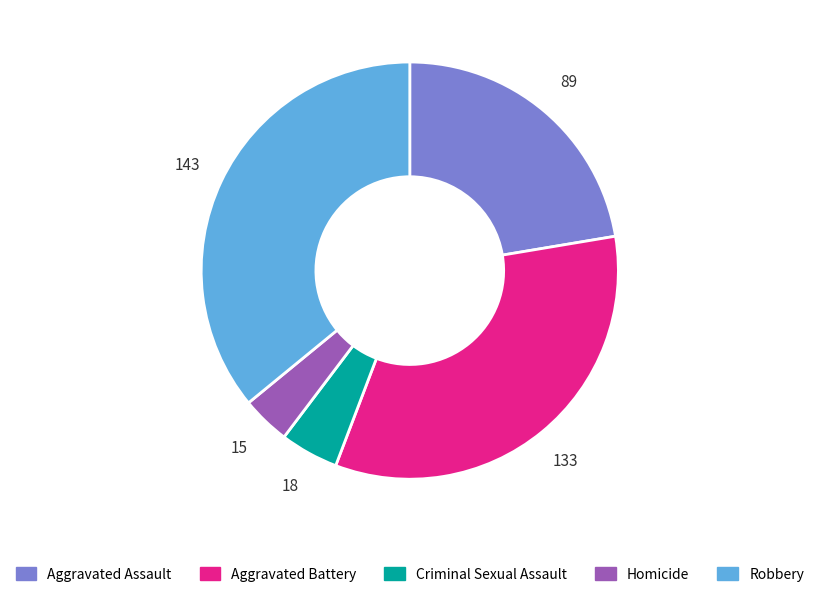

How many slices are in this pie chart?

5